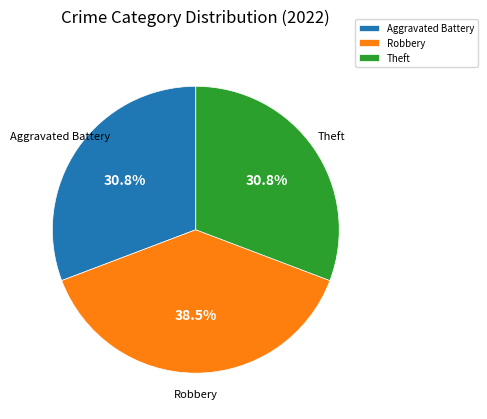

Which category has the biggest portion of the pie?

Robbery